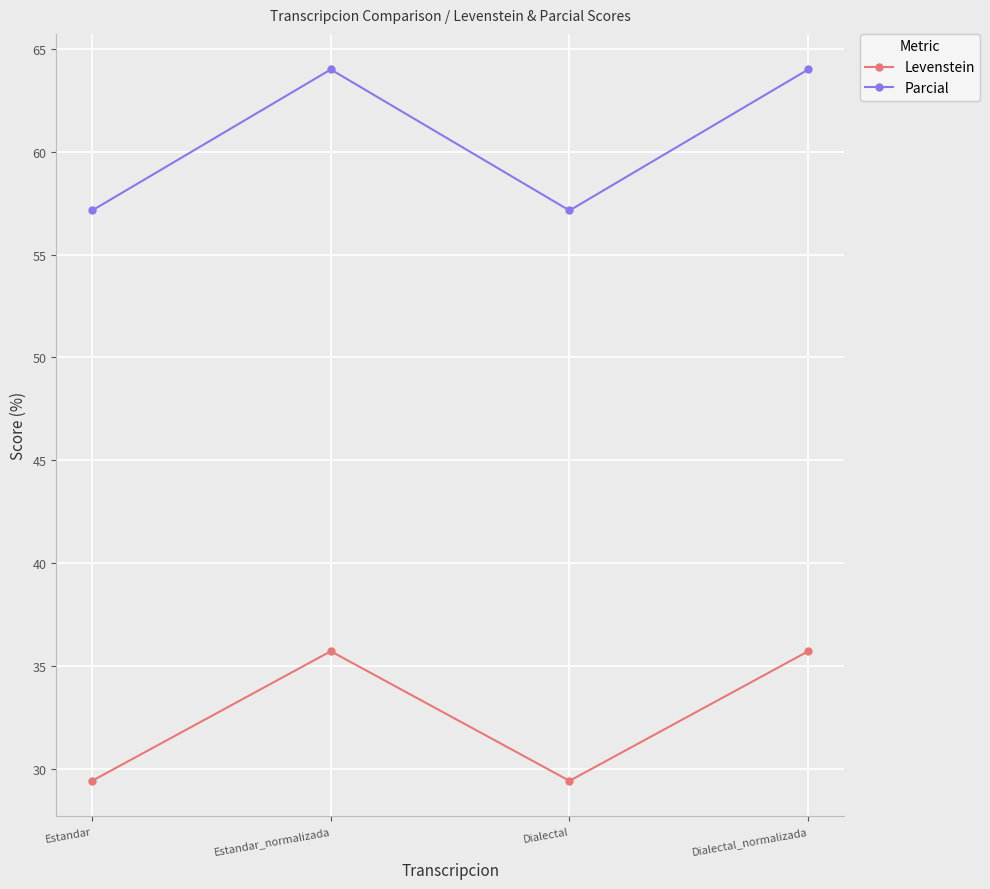

What is the difference between the highest and lowest values at Dialectal?

27.7